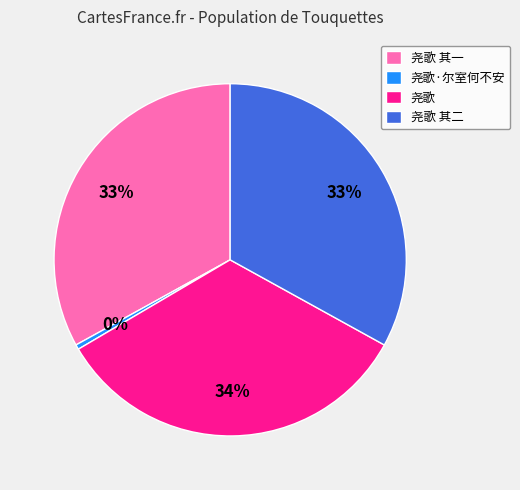

What percentage is the 尧歌 其一 slice, to the nearest percent?

33%